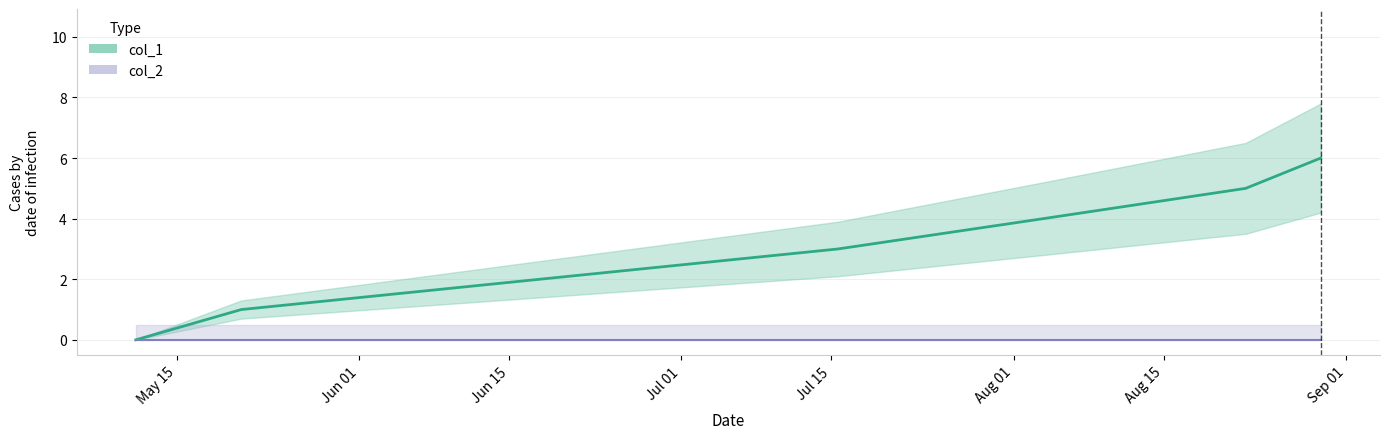

How many values exceed 4?

2